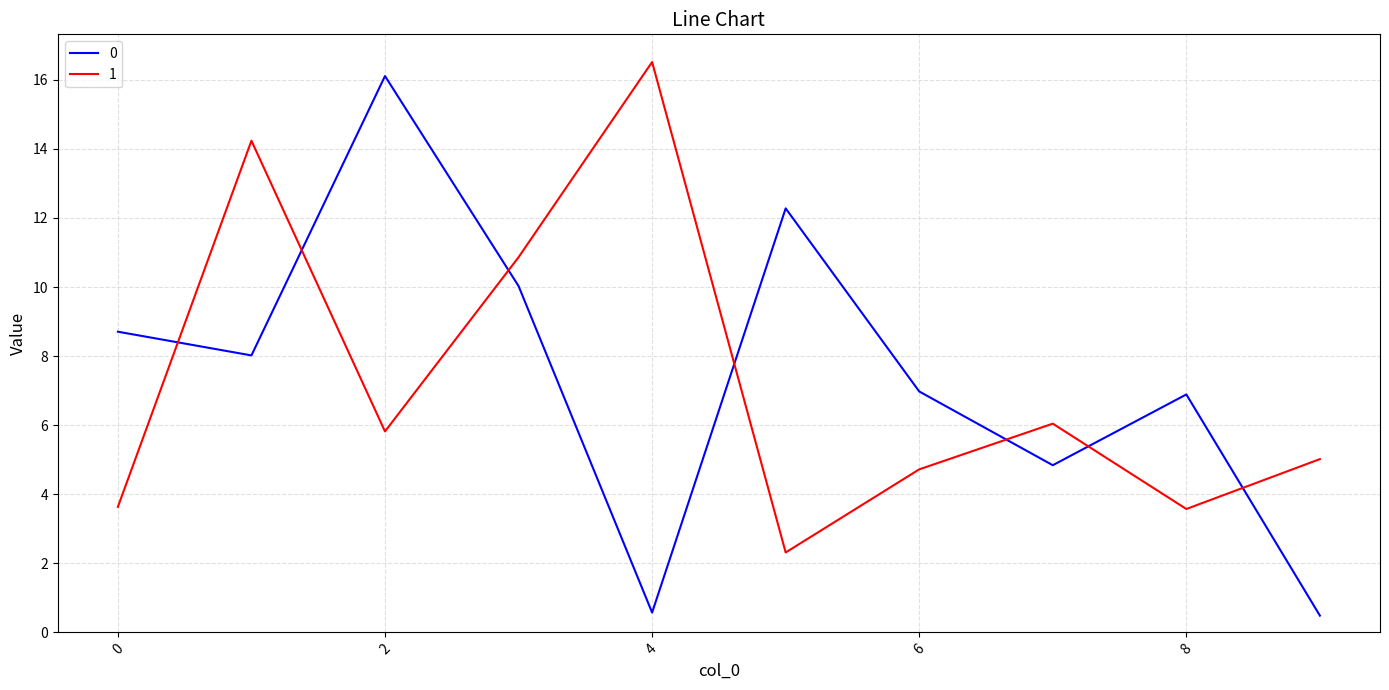

What is the minimum value for 0?

0.5